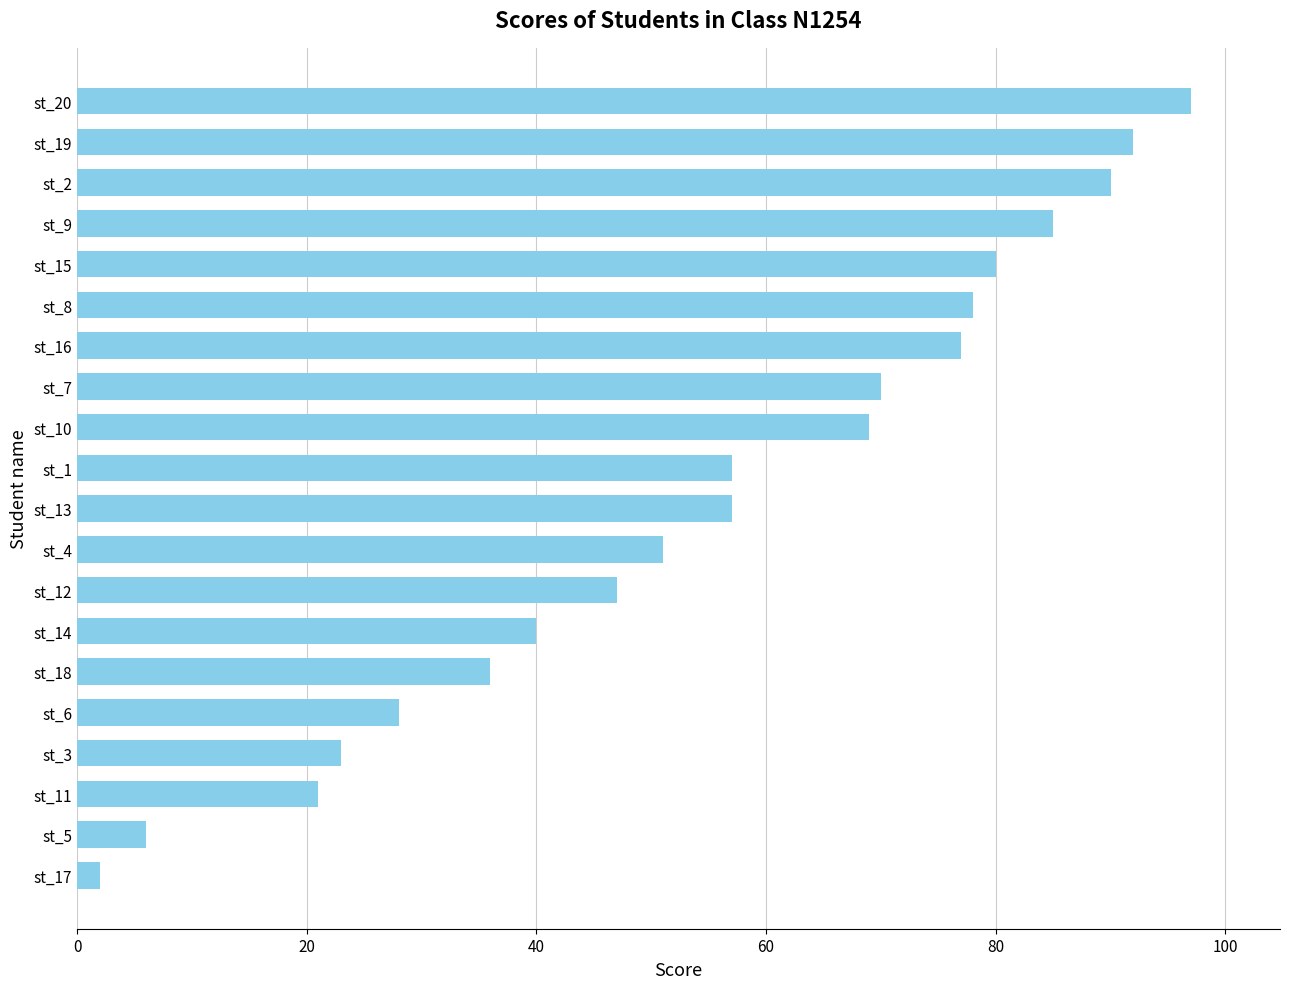

What is the ratio of the value at st_18 to the value at st_9?

0.4